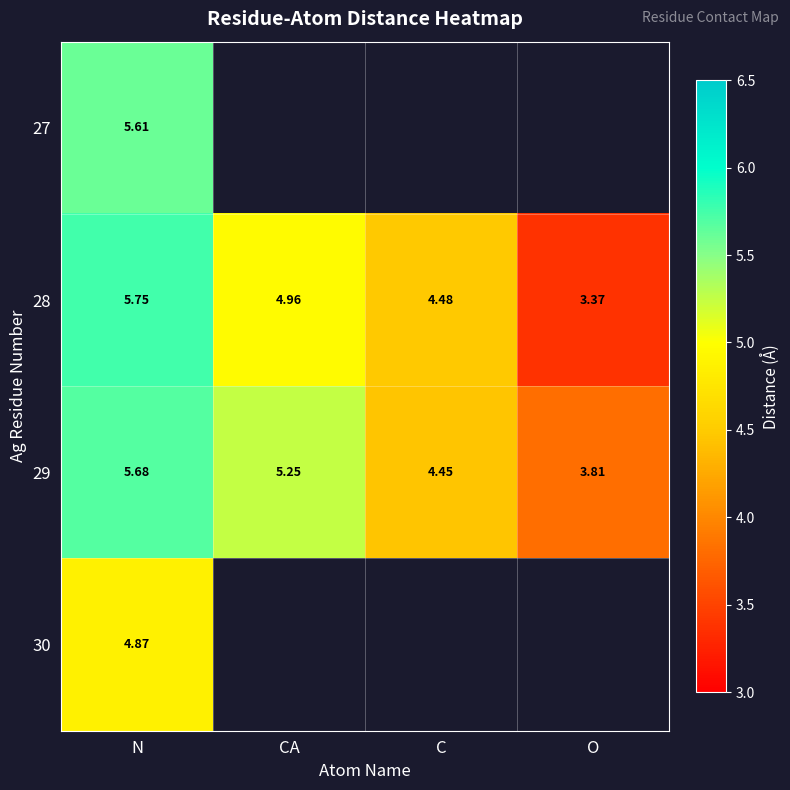

What is the smallest value displayed?

3.4